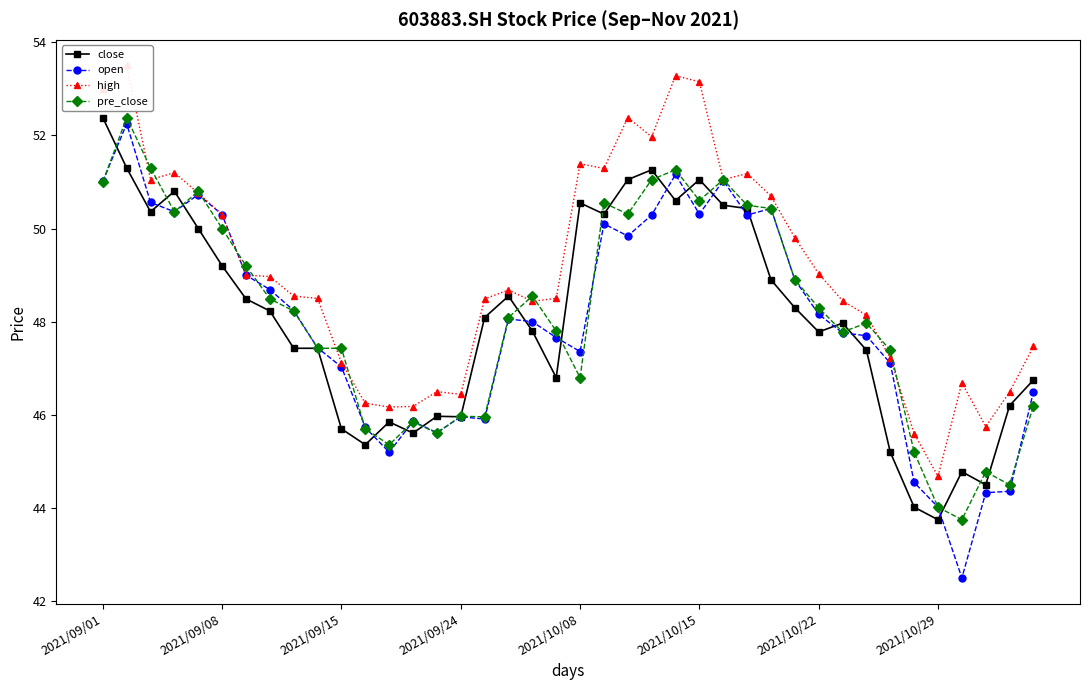

True or false: pre_close has more than 0 interior local peaks.

True